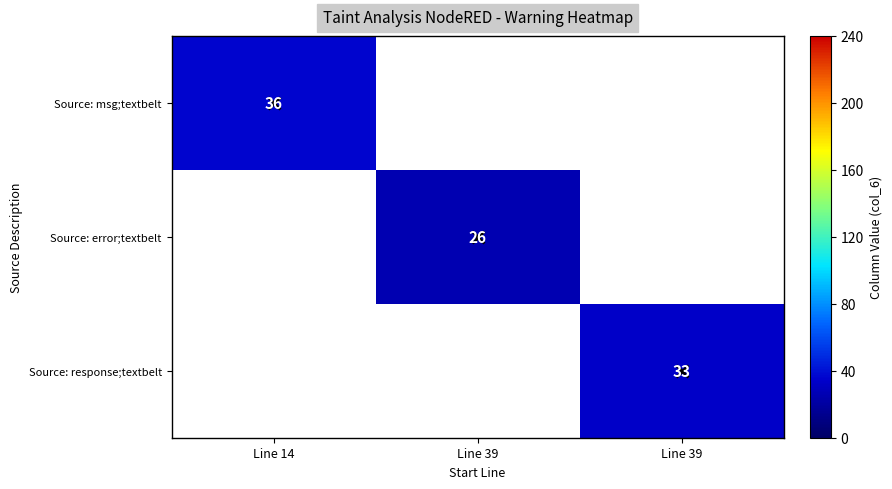

Which series has the widest spread of values?

Source: msg;textbelt